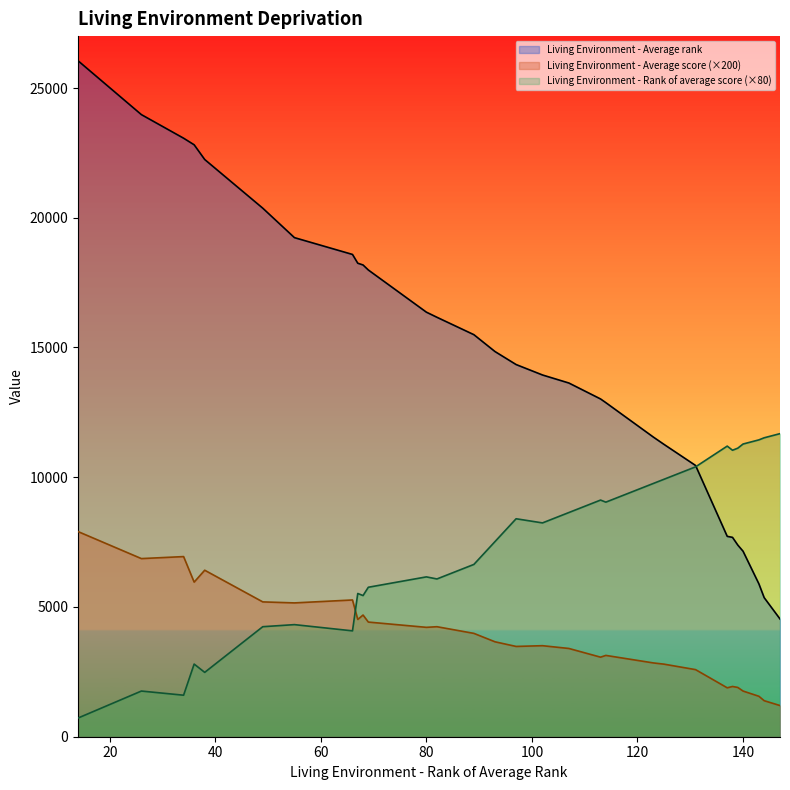

Which series changed the most between 80 and 123?

Living Environment - Average rank